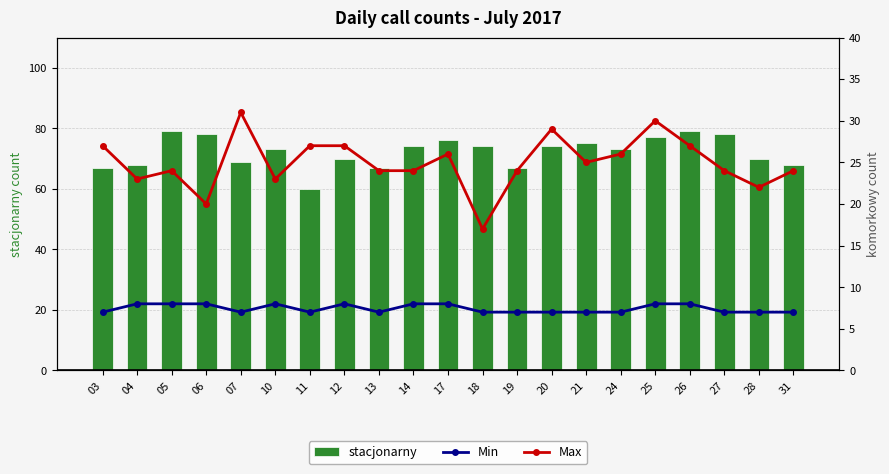

Reading left to right, transcribe all the data shown in this chart.

stacjonarny: 67	68	79	78	69	73	60	70	67	74	76	74	67	74	75	73	77	79	78	70	68
Min: 7	8	8	8	7	8	7	8	7	8	8	7	7	7	7	7	8	8	7	7	7
Max: 27	23	24	20	31	23	27	27	24	24	26	17	24	29	25	26	30	27	24	22	24